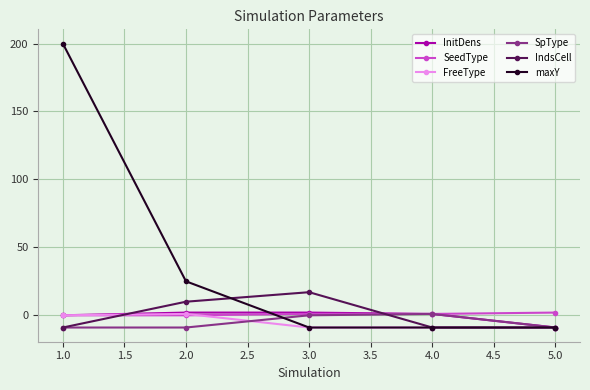

What is the sum of all InitDens values?

-4